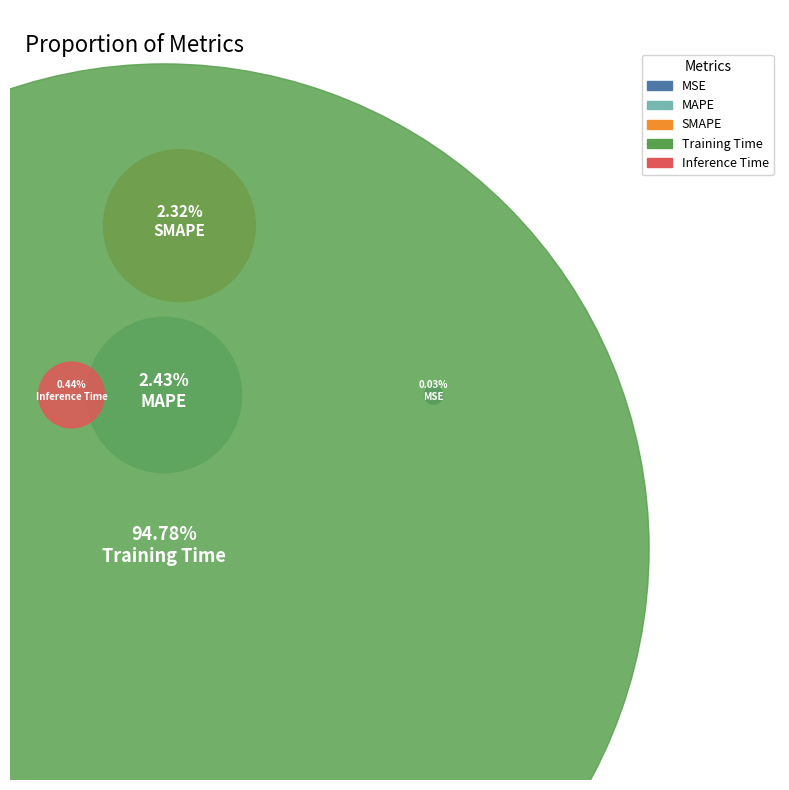

To the nearest percent, what percentage of the pie is MAPE?

2%